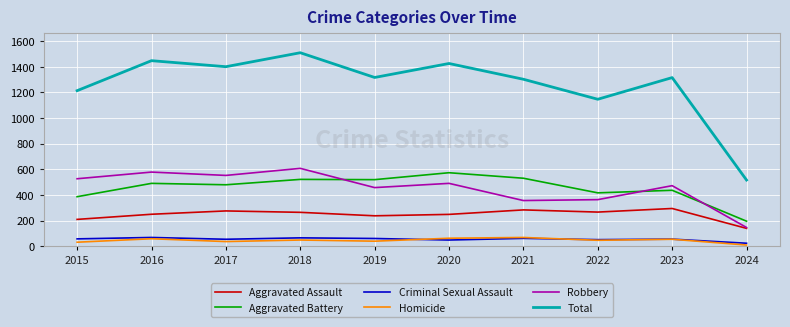

True or false: Aggravated Assault and Aggravated Battery intersect in this chart.

False